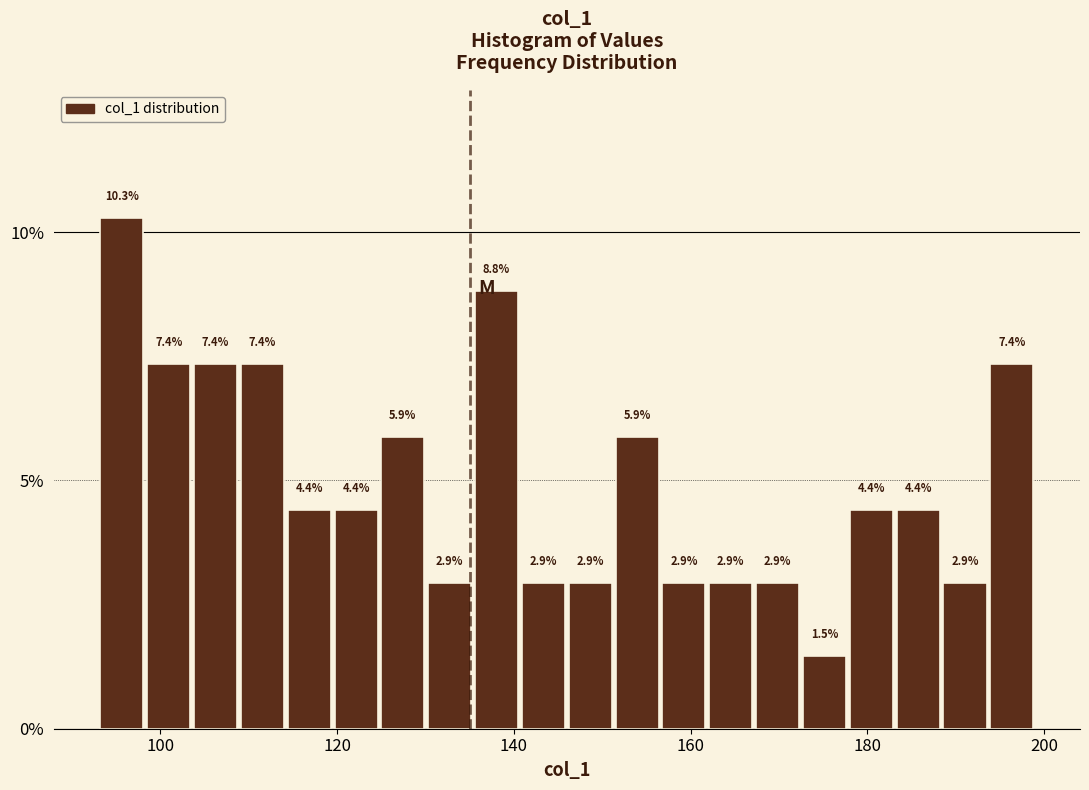

Read against the x-axis, roughly where is the centre of the tallest bar?

96